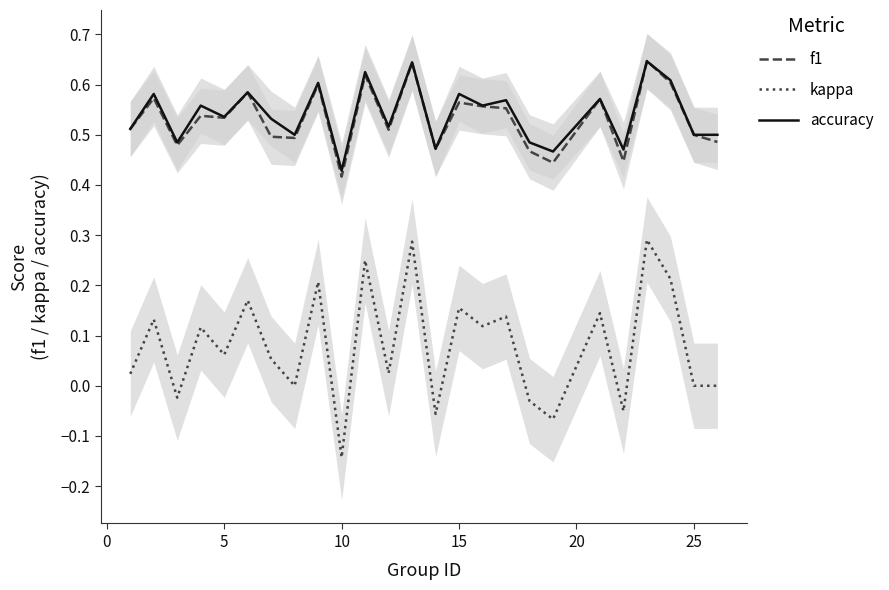

The value of f1 at 5 is 0.8. True or false?

False